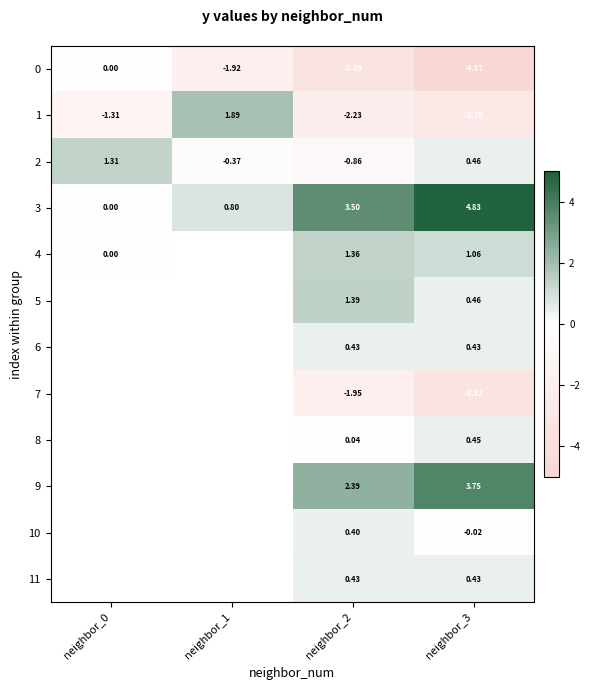

Which category has the lowest value in the 2 series?

neighbor_2